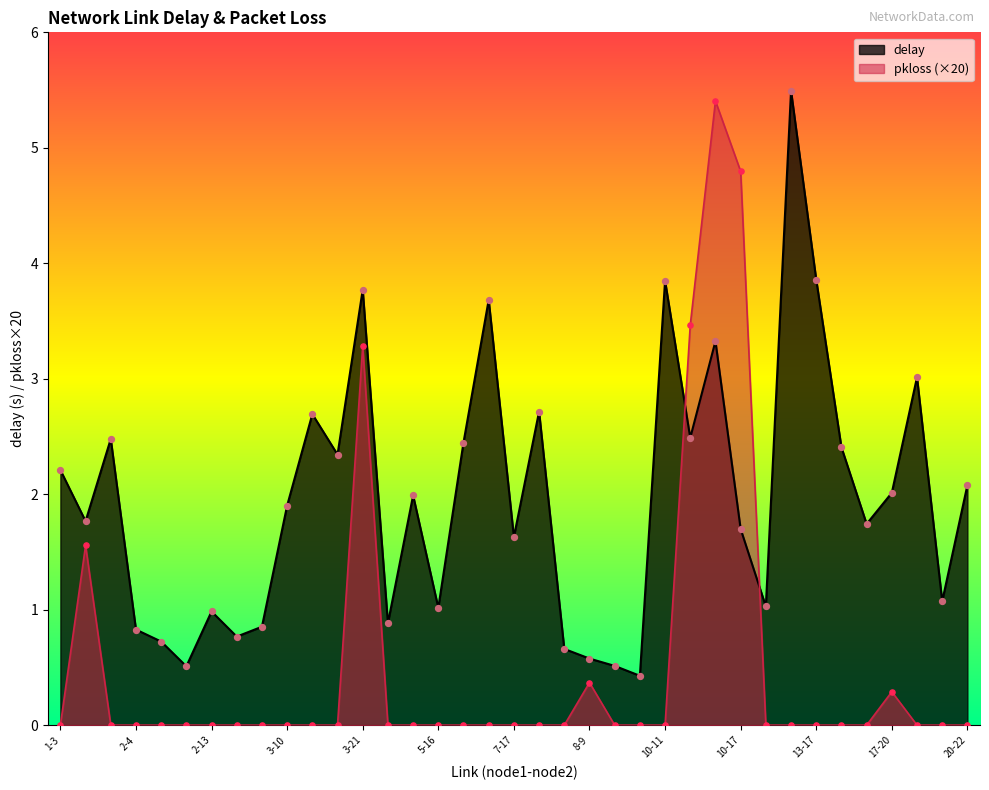

What is the total value across all series at 2-18?

0.8